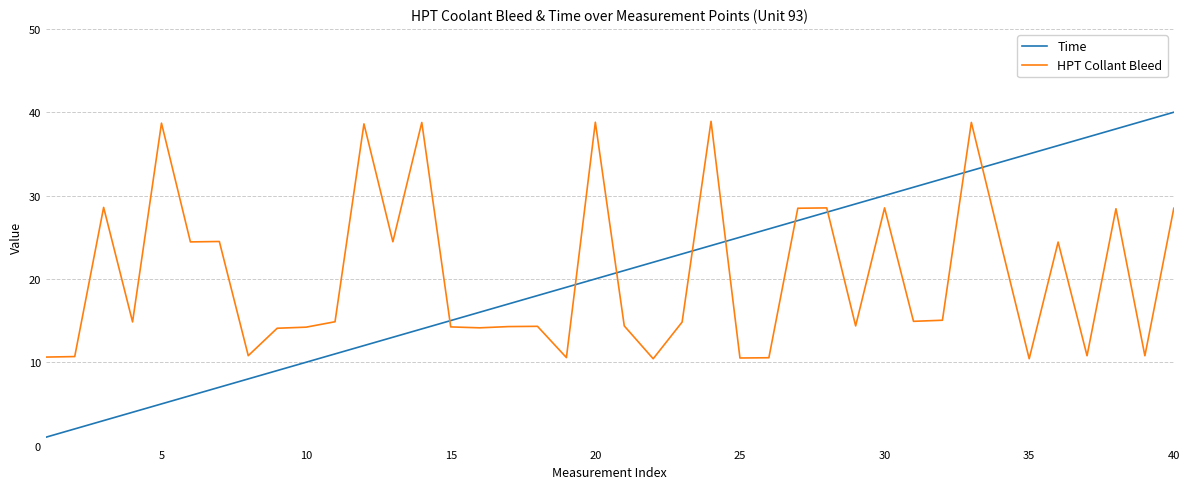

What is the greatest value displayed?

40.0